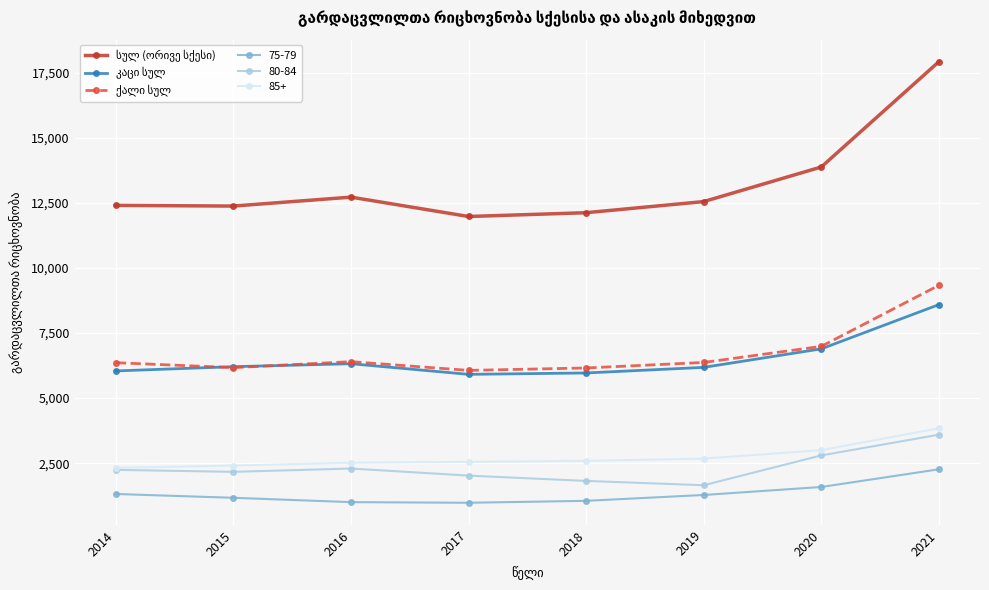

Does the chart display data point markers on the line(s)?

Yes